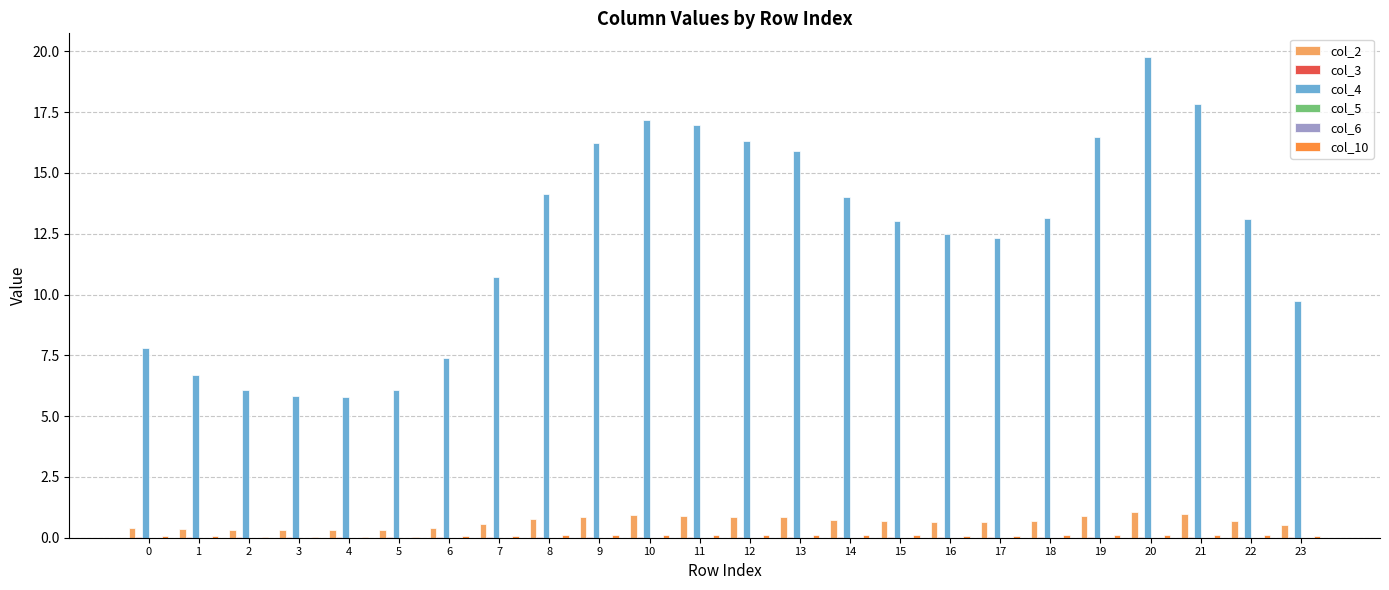

The value of col_2 at 19 is 0.9. True or false?

True